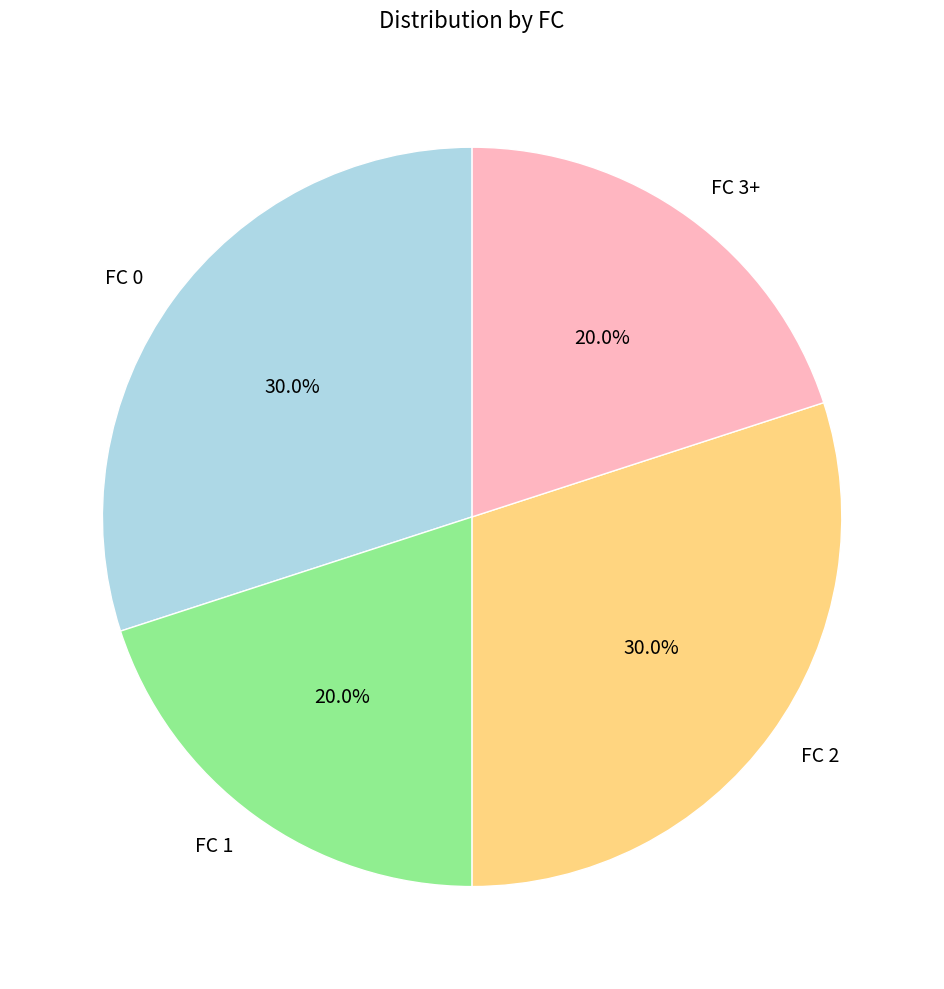

Is there any slice that represents more than half of the pie?

No